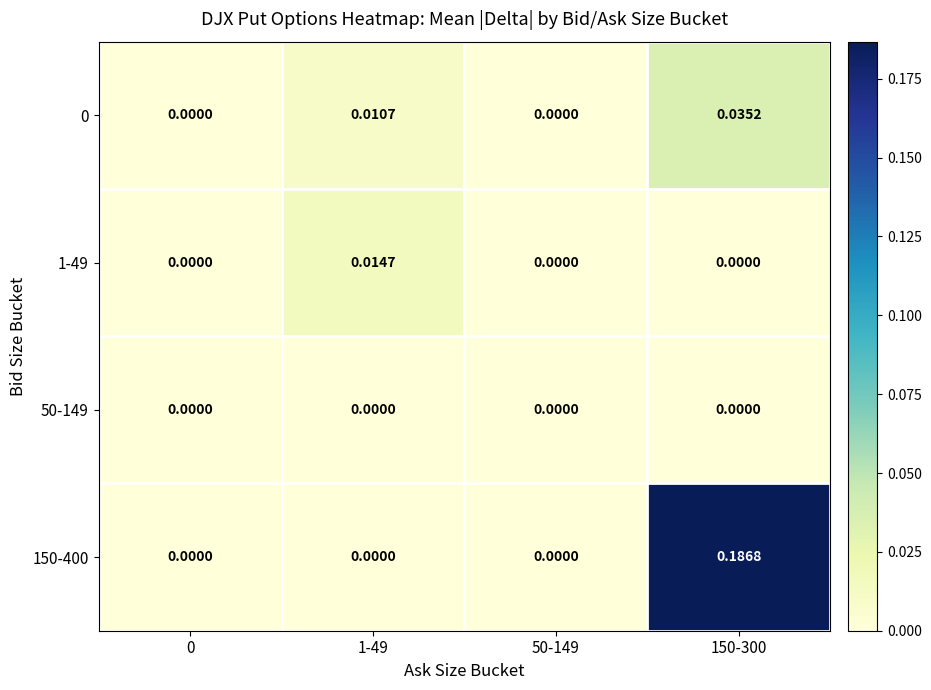

Is the value of 0 at 1-49 greater than the value of 1-49 at 150-300?

Yes